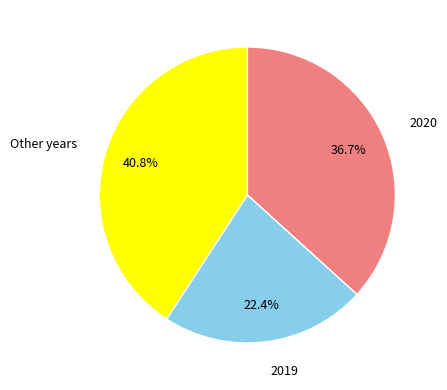

Does any single category account for the majority?

No